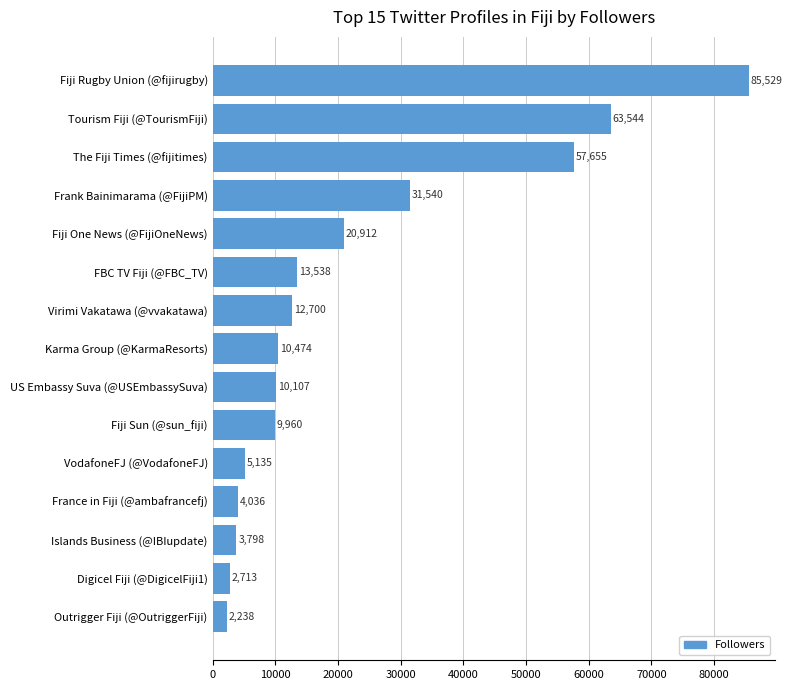

What is the minimum value shown in the chart?

2238